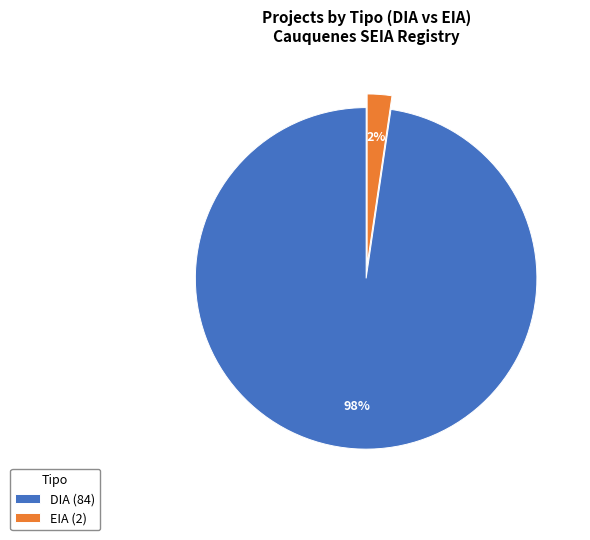

Does DIA (84) represent more than half of the total?

Yes